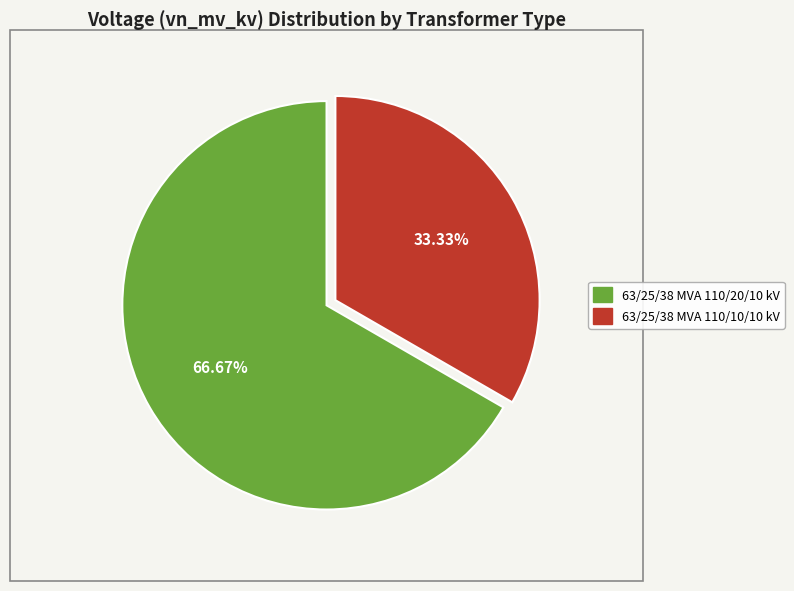

To the nearest percent, what percentage of the pie is 63/25/38 MVA 110/10/10 kV?

33%